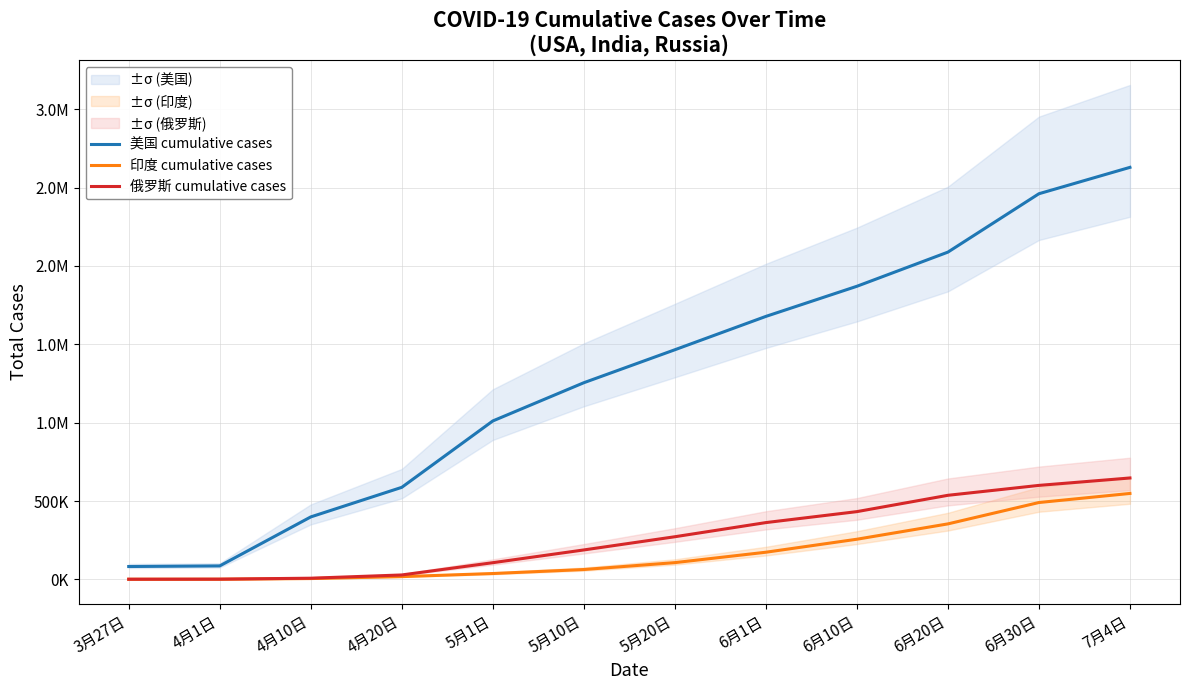

Which label corresponds to the largest value in the chart?

7月4日